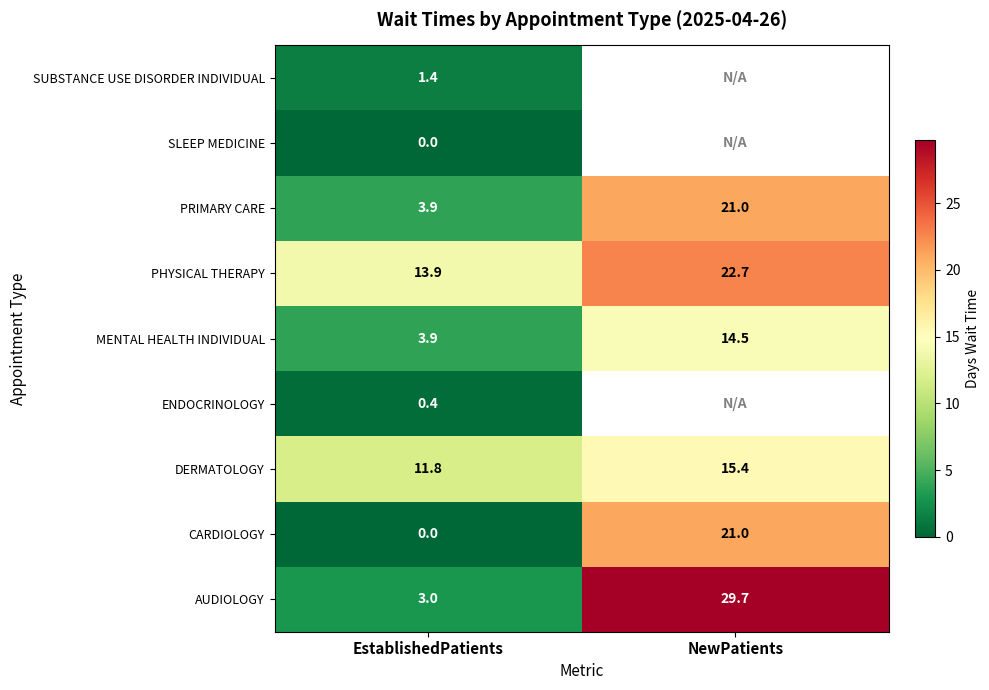

Which label corresponds to the smallest value in the chart?

EstablishedPatients